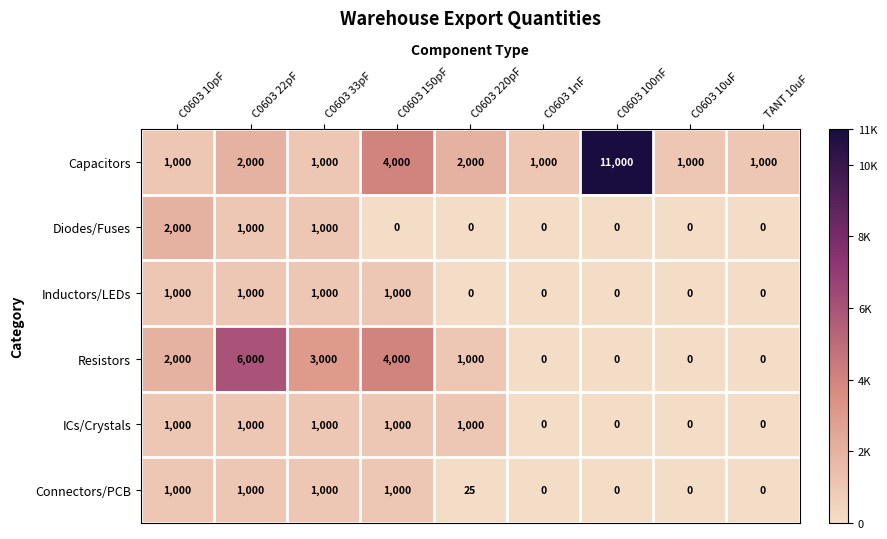

The ICs/Crystals series shows 0 at C0603 1nF. True or false?

True